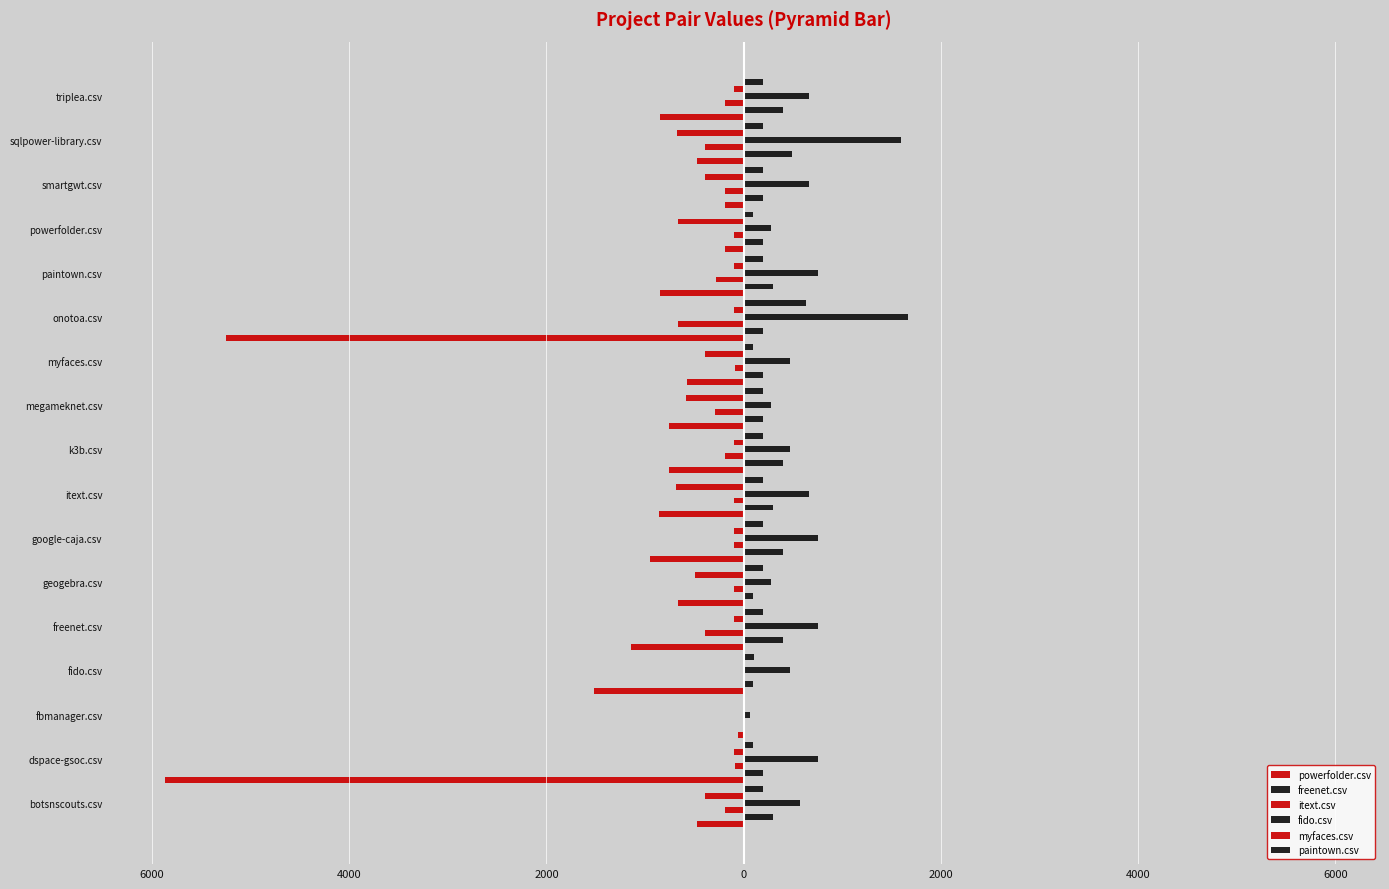

What is the difference between the maximum and second lowest values in the fido.csv series?

1386.5